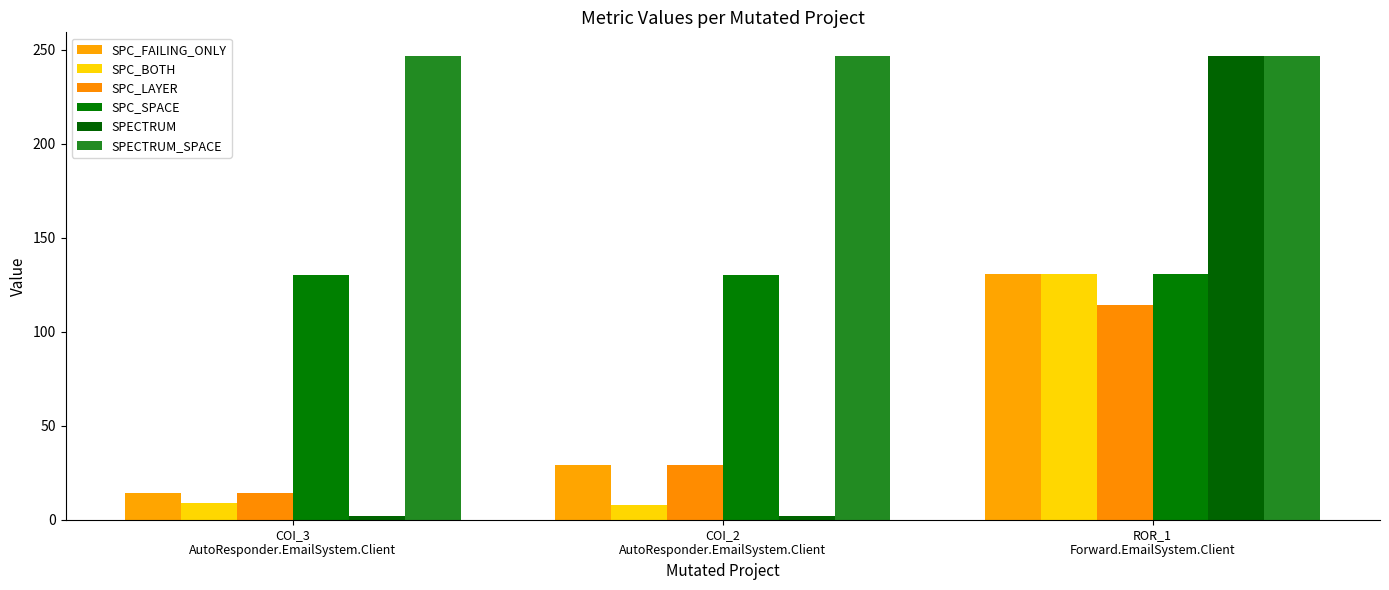

Are the bars horizontal?

No